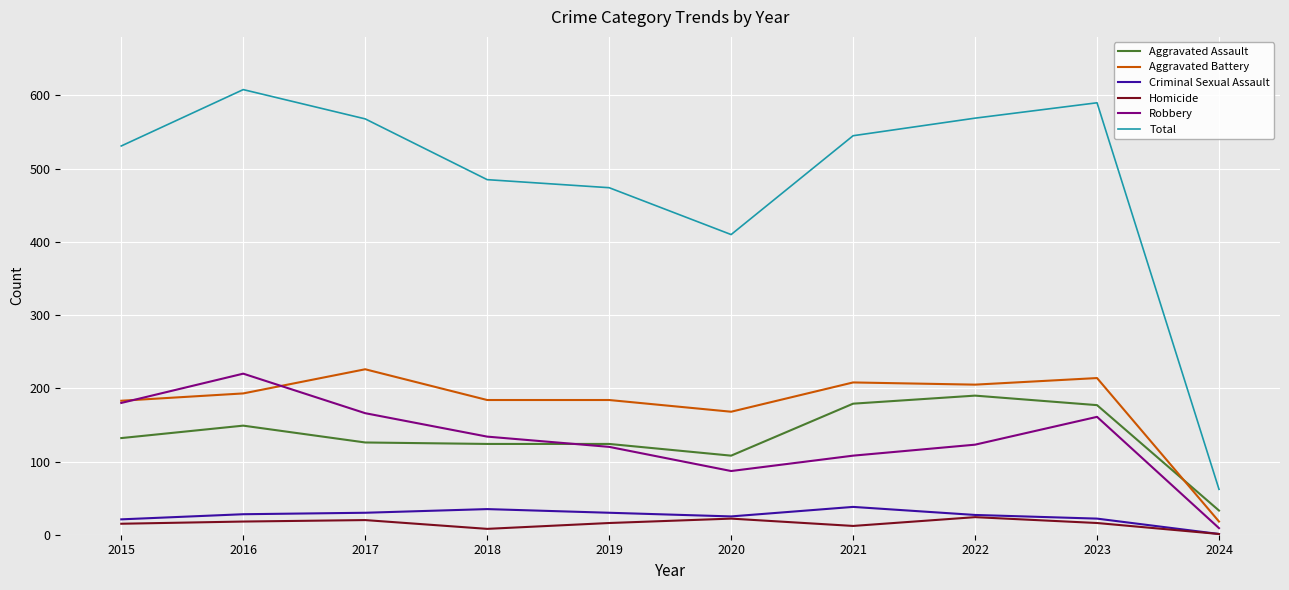

What is the smallest value displayed?

1